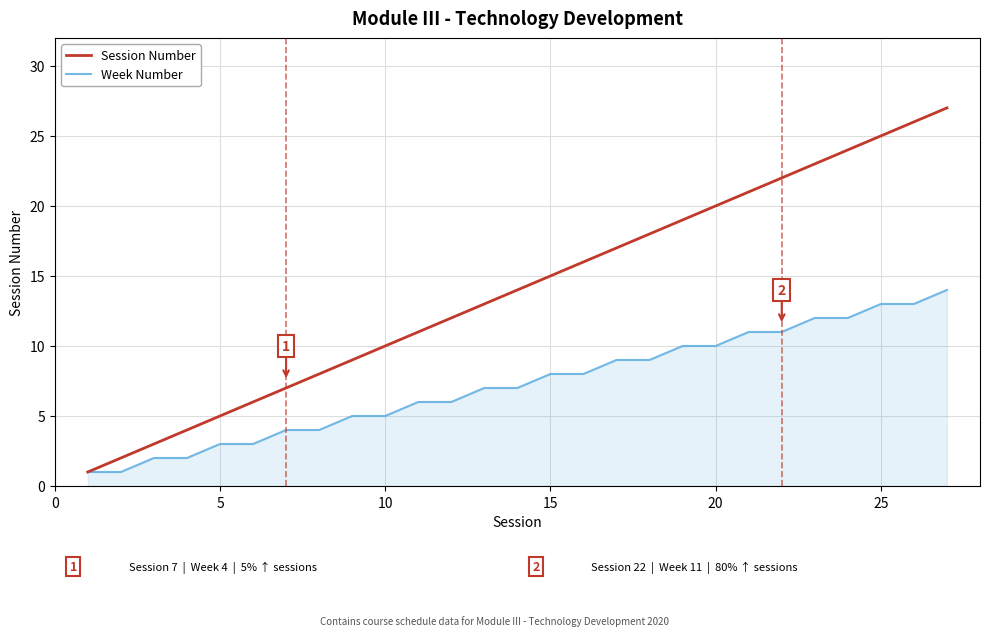

What is the average value of the Session Number series?

14